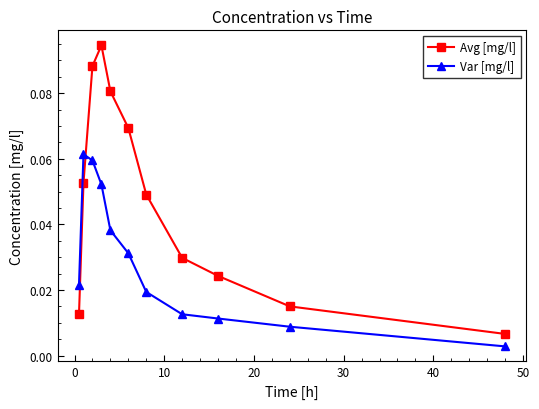

How many times do Avg [mg/l] and Var [mg/l] cross each other?

1